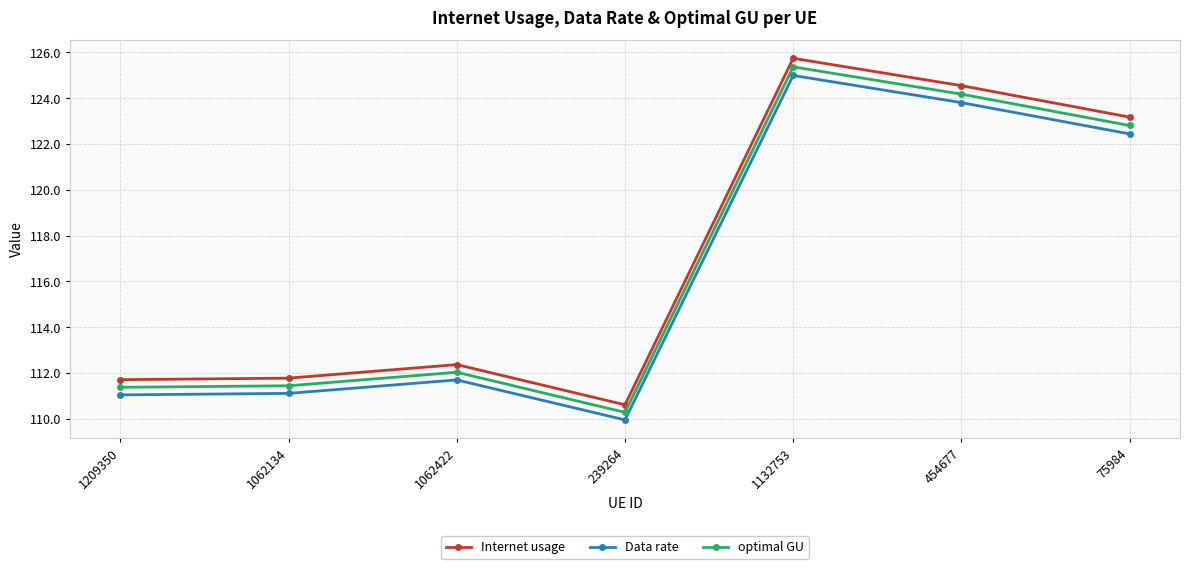

At which category does Internet usage reach its first local peak?

1062422